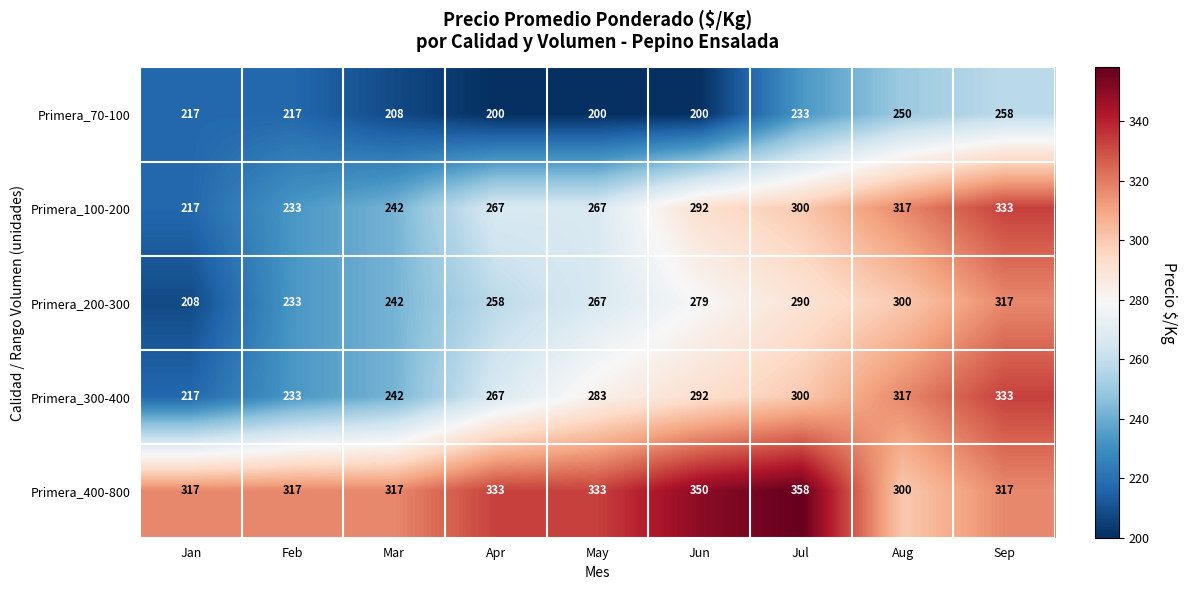

What is the difference between the highest and lowest values at Aug?

67